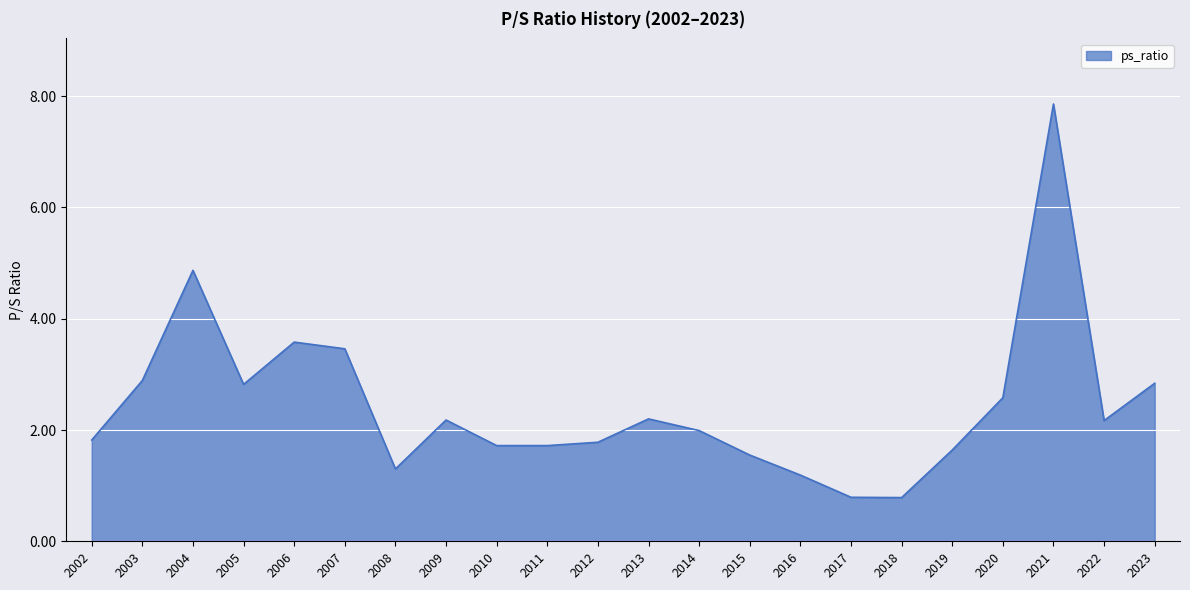

What is the sum of the values at 2004 and 2019?

6.5